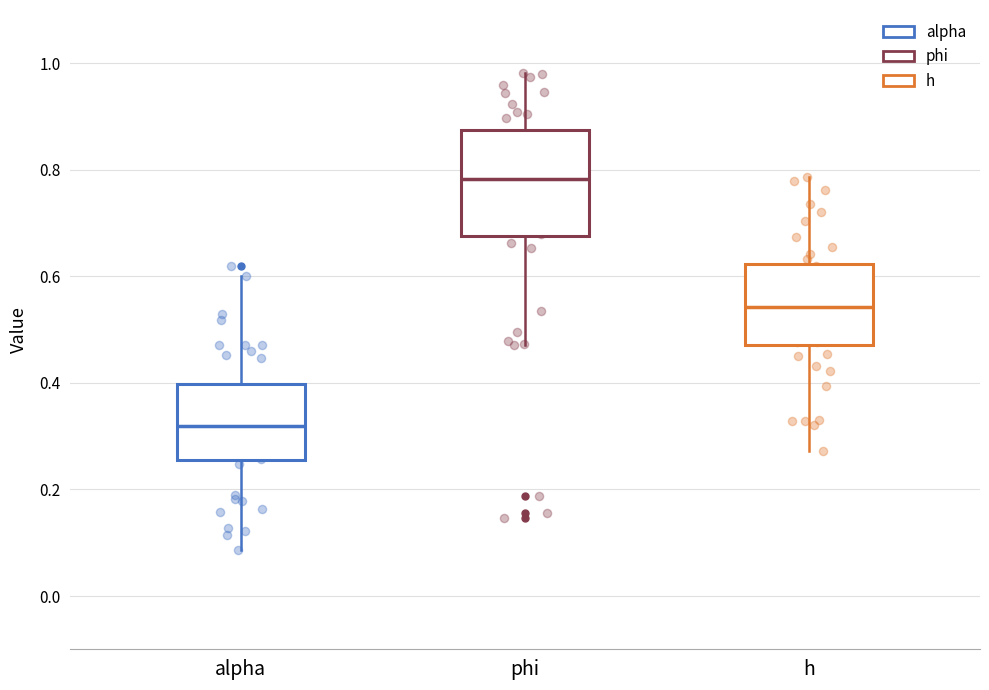

Reading left to right, read every box against the y-axis: the position of its median line, the range the box covers, and the ends of its whiskers. The values are not printed on the chart, so give them approximately, as read against the axis.

alpha: median 0.32, box 0.26 to 0.40, whiskers 0.08 to 0.60
phi: median 0.78, box 0.68 to 0.88, whiskers 0.48 to 0.98
h: median 0.54, box 0.48 to 0.62, whiskers 0.28 to 0.78